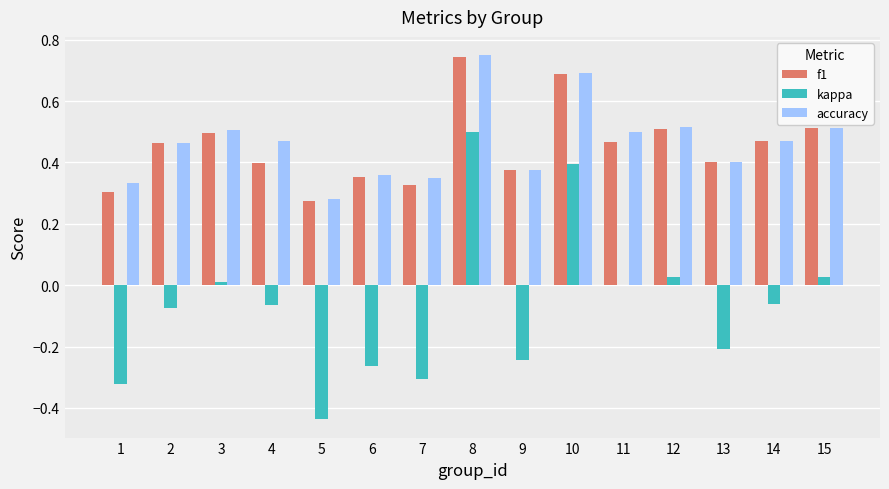

Where does the kappa series first go above 0?

3